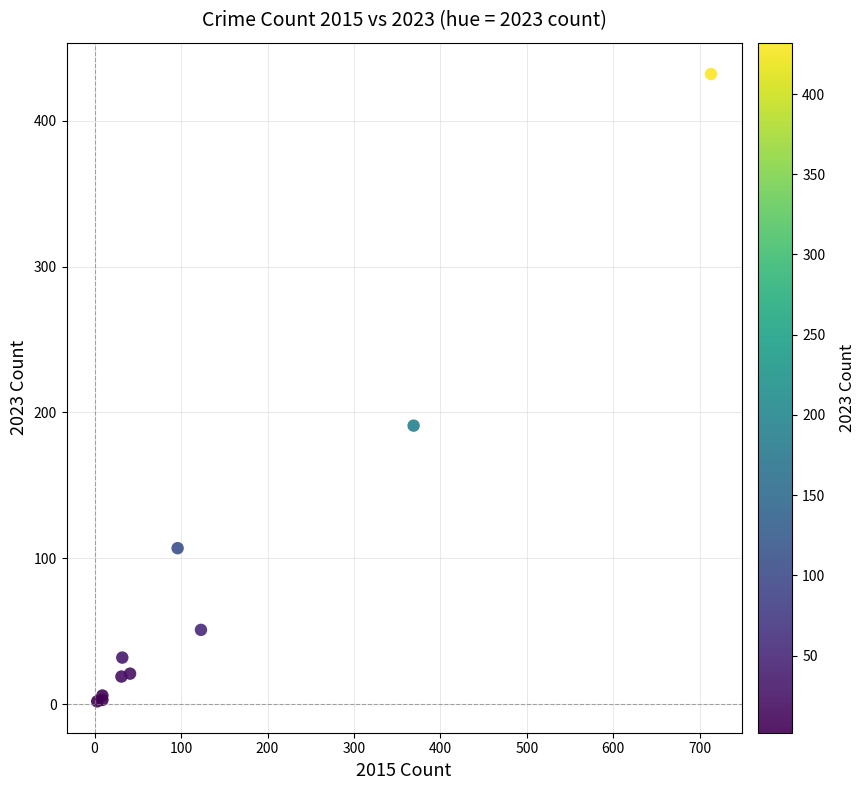

What Y value in the scatter plot is closest to 217?

191